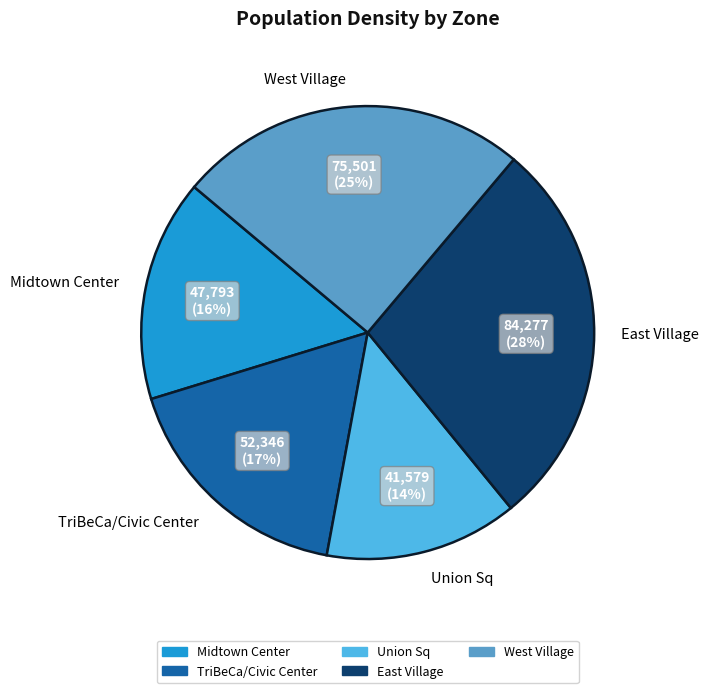

Between East Village and West Village, which is larger?

East Village